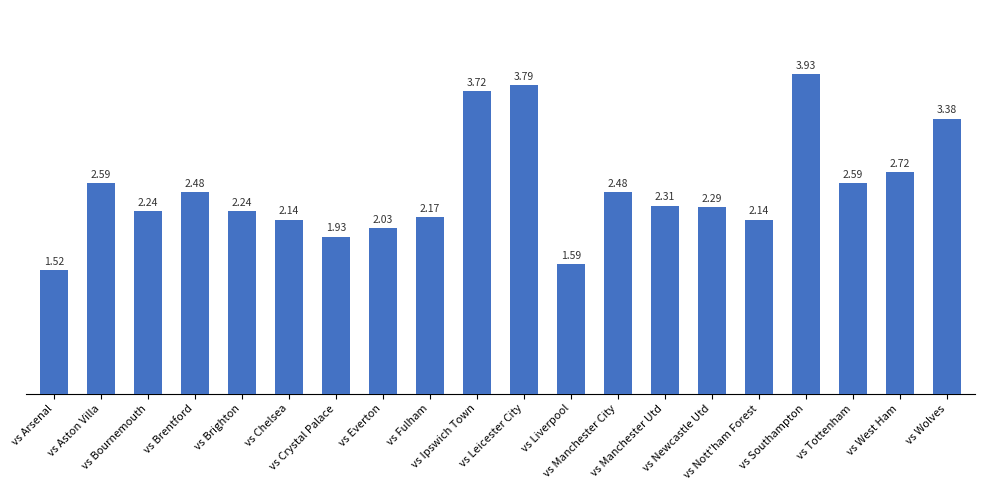

What is the difference between the maximum and minimum values?

2.4